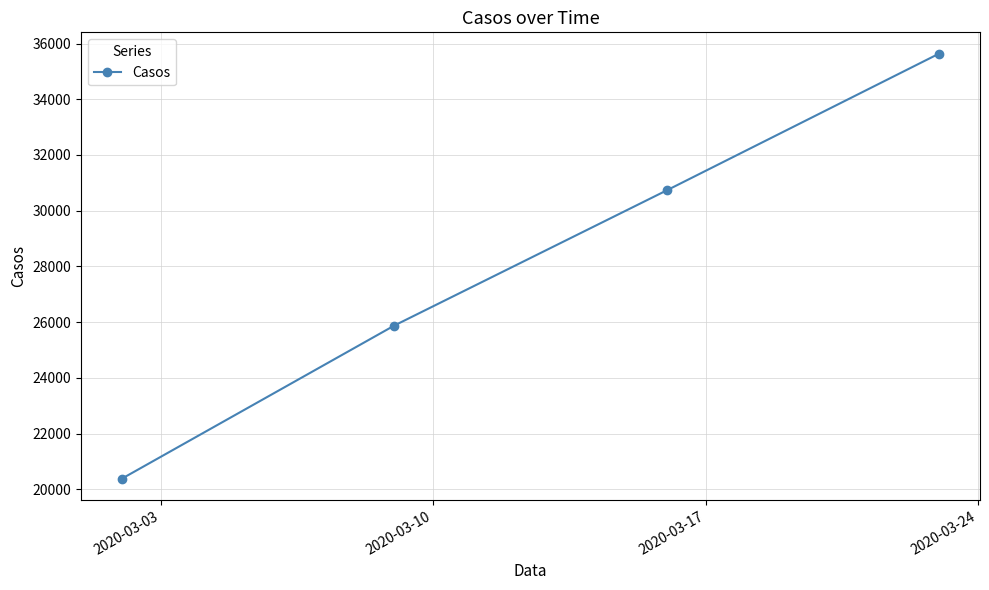

How many series are shown in this chart?

1